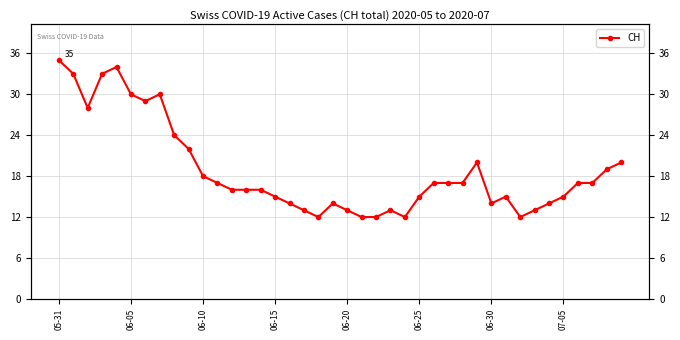

What is the sum of all values?

753